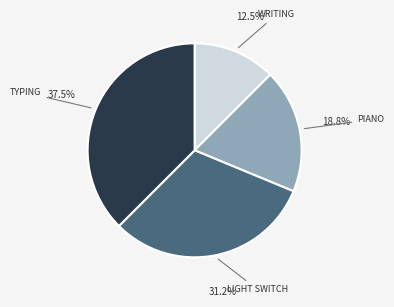

Does any single category account for the majority?

No